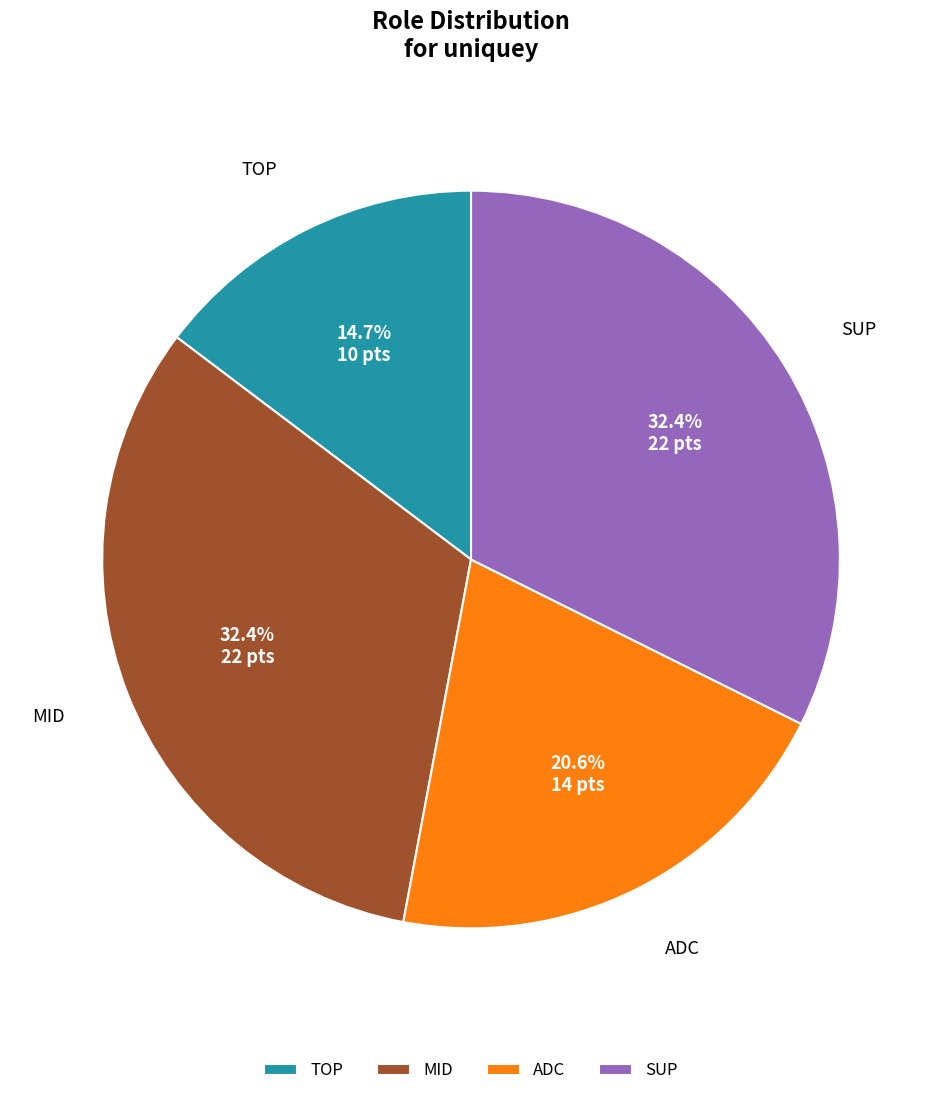

Is it true that ADC is 21% of the pie?

True